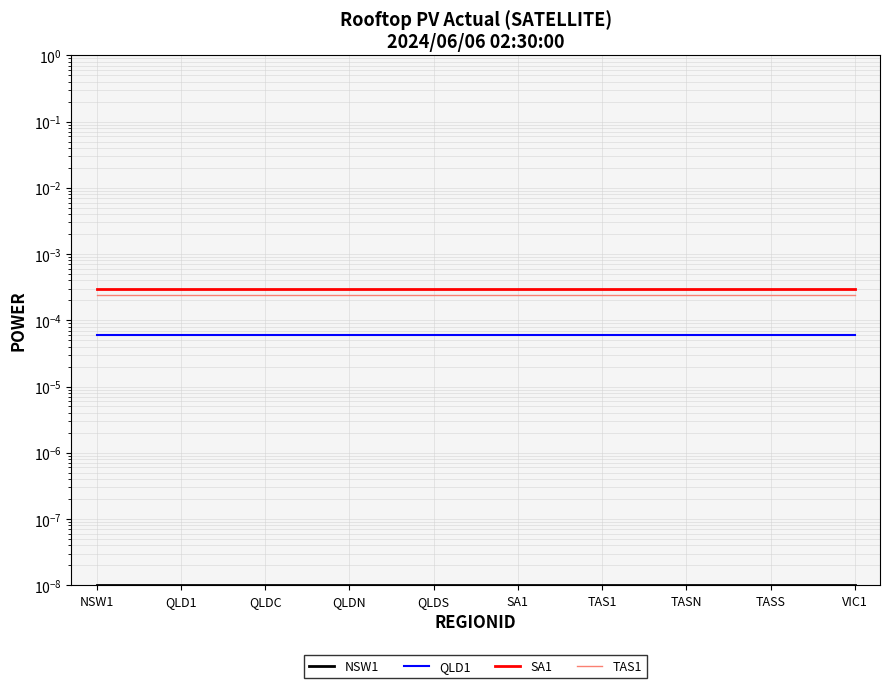

At how many categories does at least one series exceed 0?

10